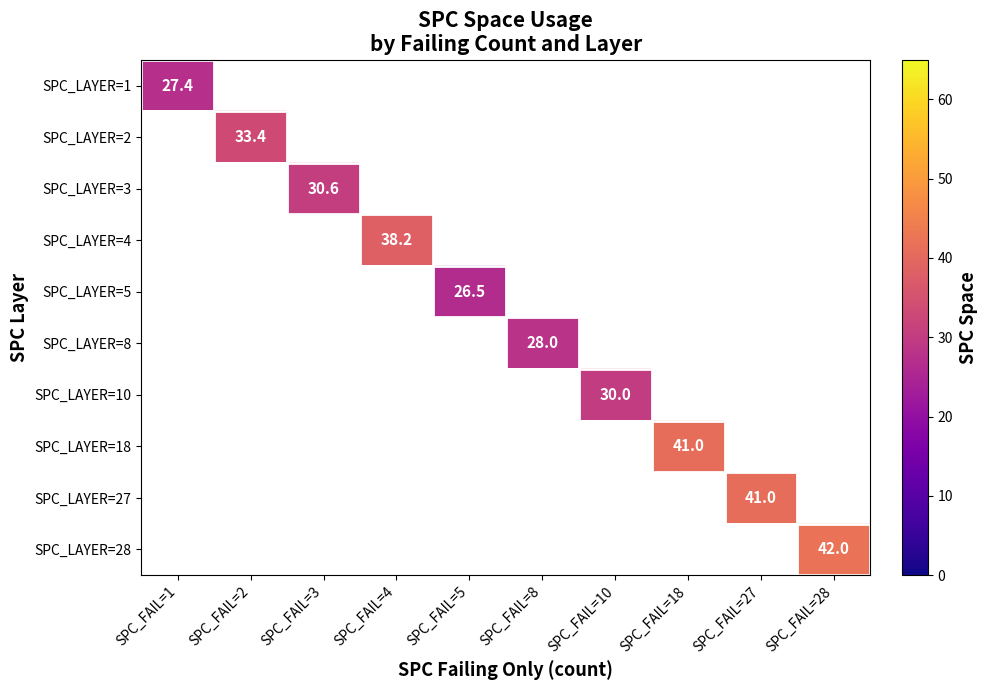

What is the greatest value displayed?

42.0